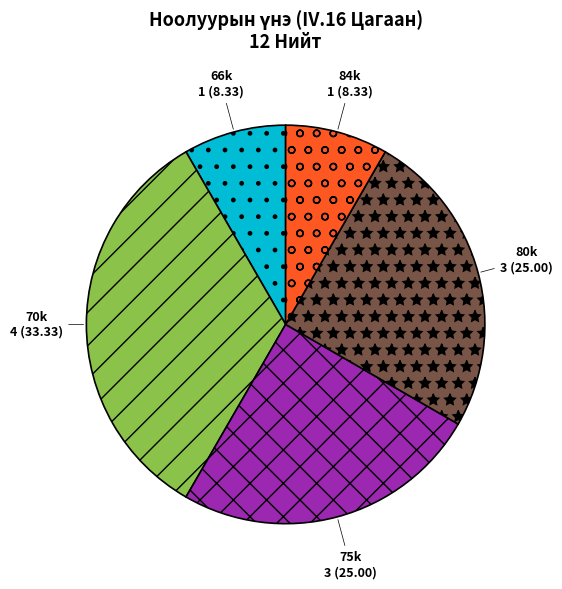

Which category has the biggest portion of the pie?

70k